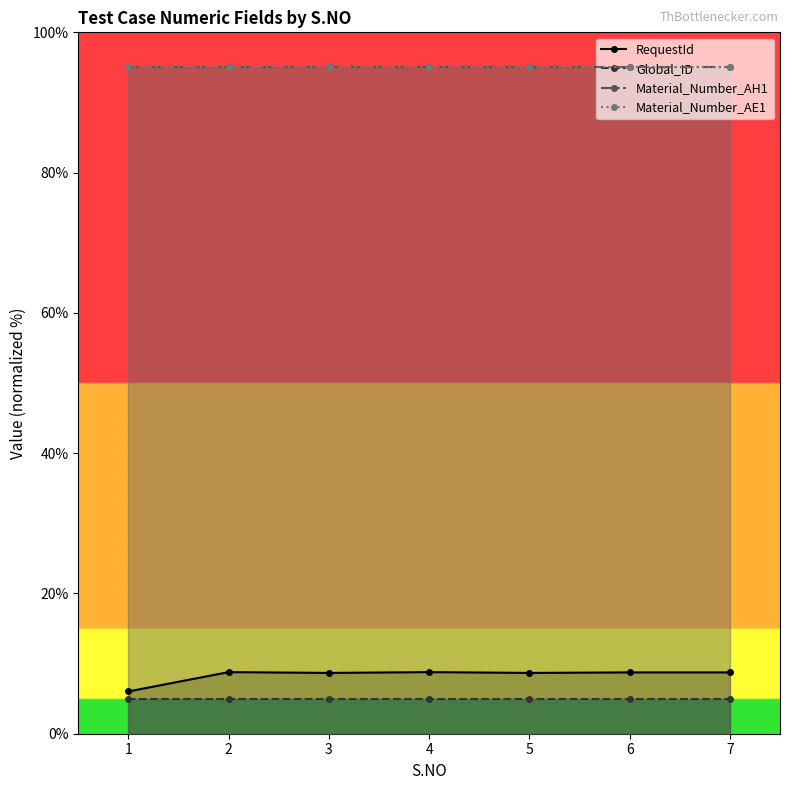

Read the RequestId value at 3.

8.7